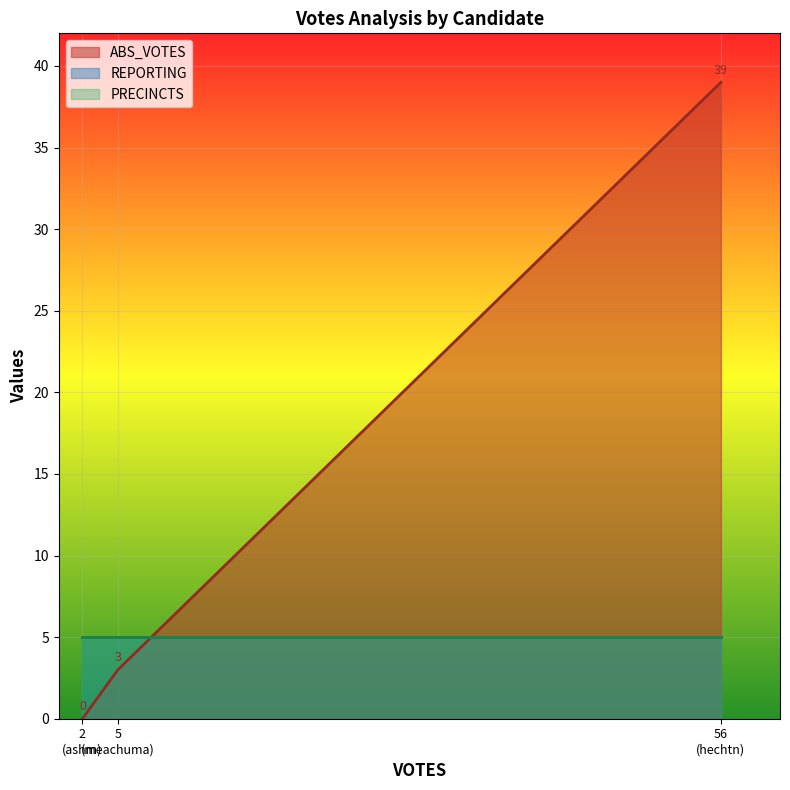

What is the label of the 1st point from the left?

ashm